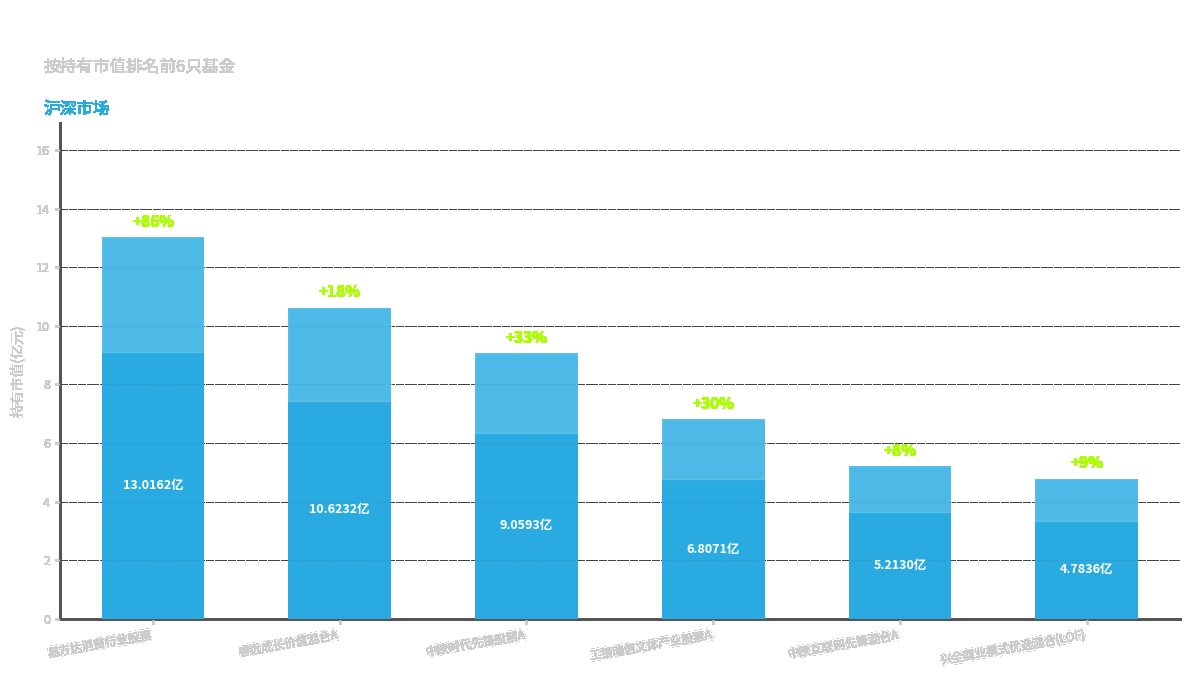

What is the difference between the second highest and minimum values?

5.8